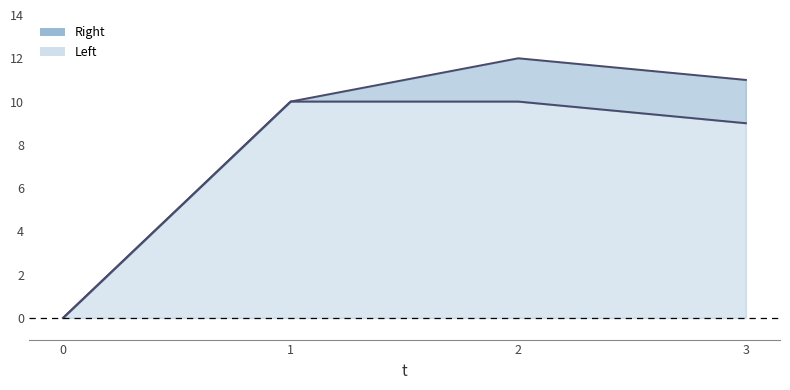

What are all the series names shown in the legend?

Right, Left